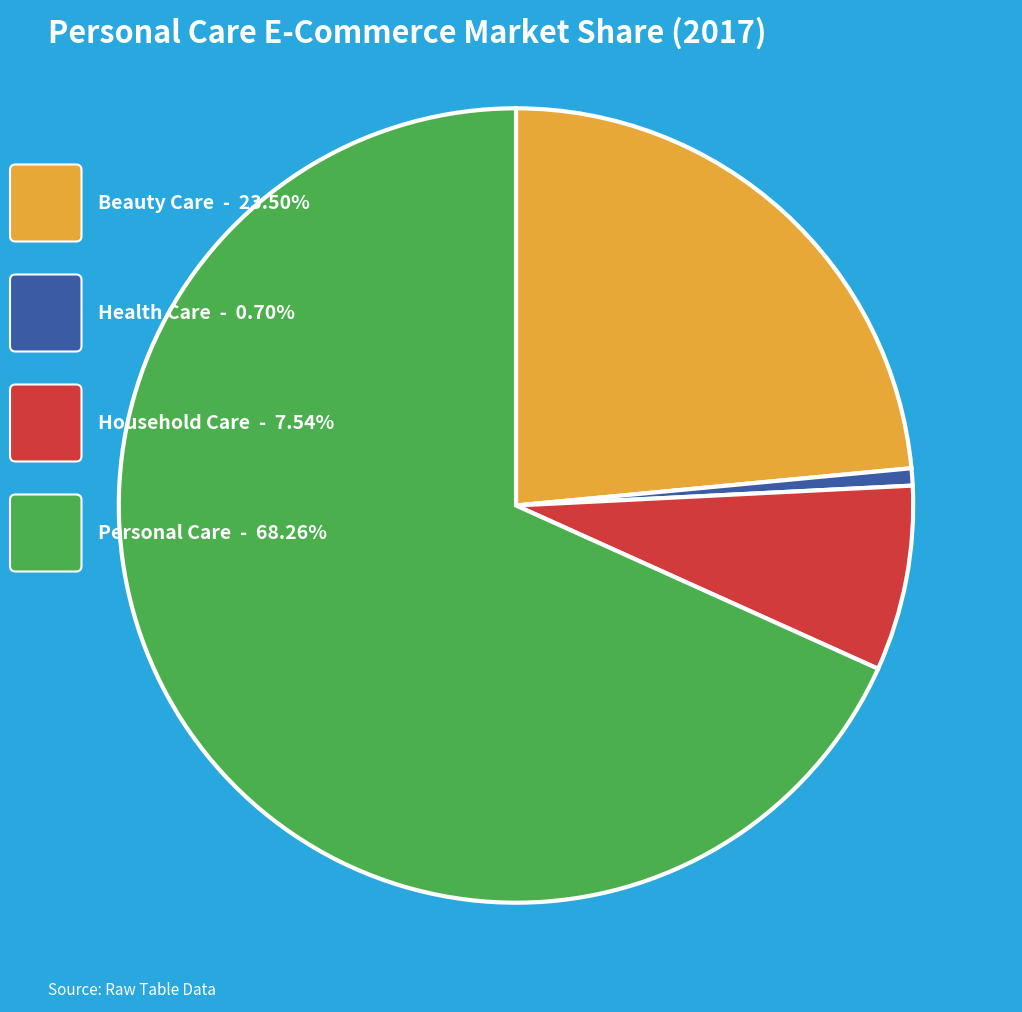

How many slices are in this pie chart?

4